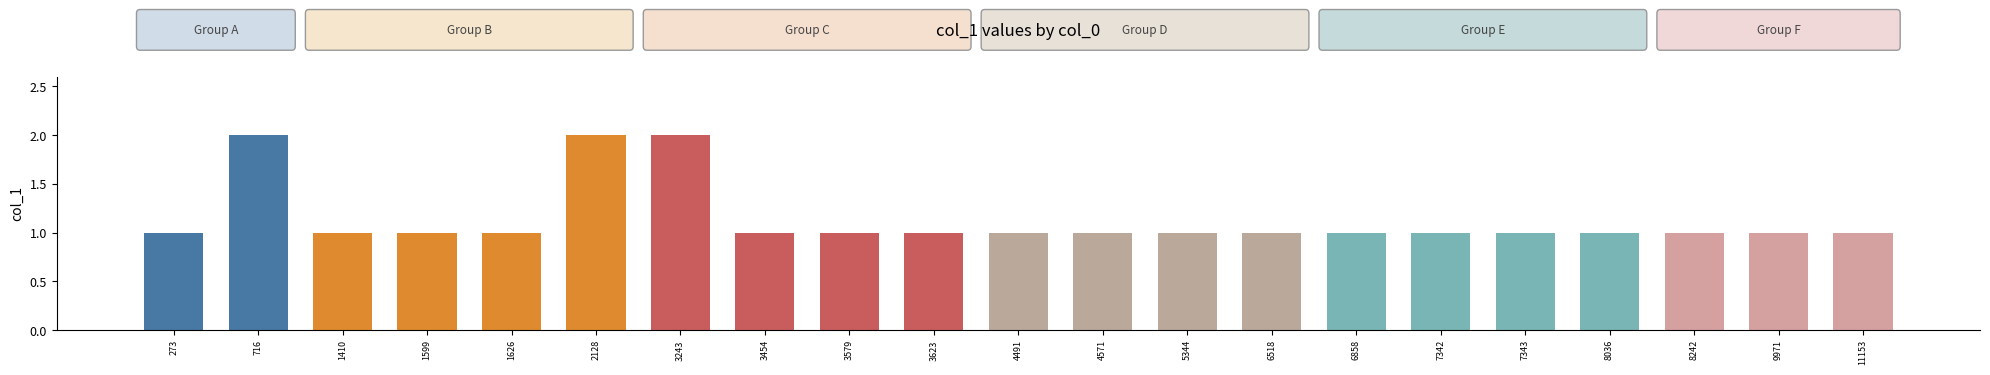

What is the value of the 21st bar from the left?

1